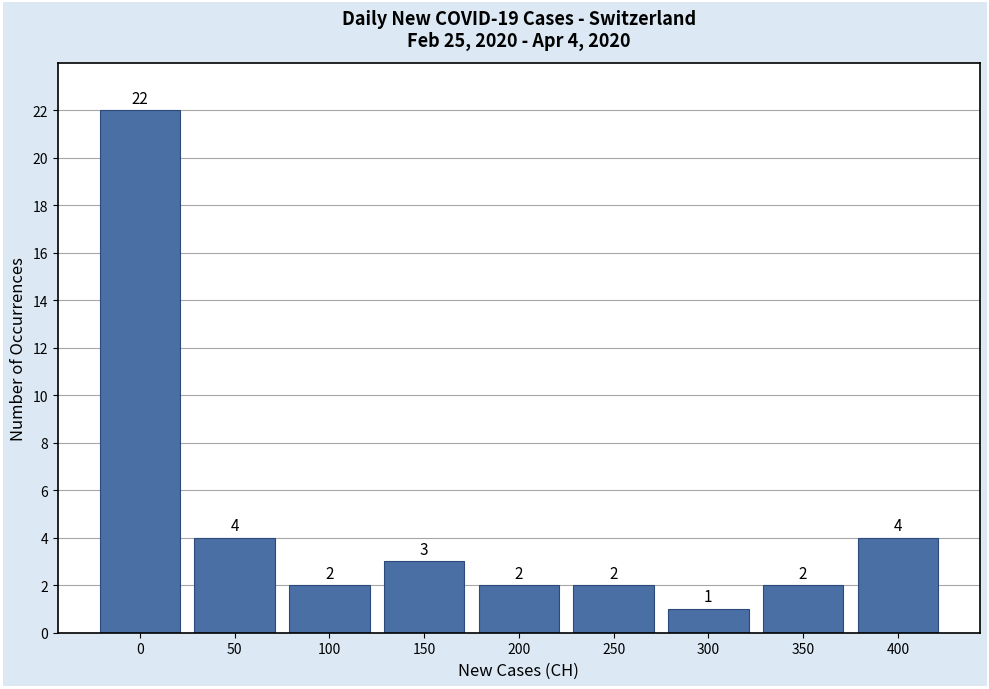

Reading left to right, extract all data points from this chart.

22	4	2	3	2	2	1	2	4